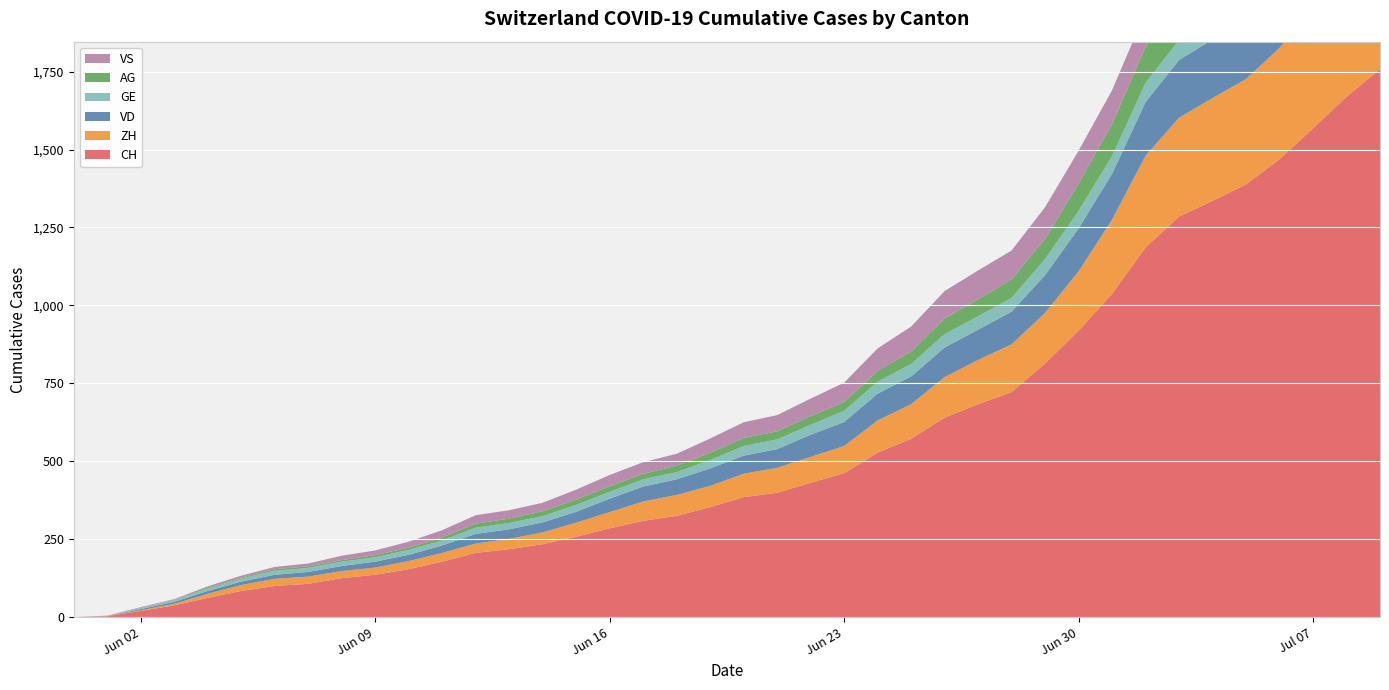

Reading left to right, extract all data points from this chart.

CH: 2020-05-31=0	2020-06-01=3	2020-06-02=20	2020-06-03=38	2020-06-04=62	2020-06-05=84	2020-06-06=100	2020-06-07=107	2020-06-08=125	2020-06-09=136	2020-06-10=154	2020-06-11=178	2020-06-12=206	2020-06-13=218	2020-06-14=234	2020-06-15=258	2020-06-16=285	2020-06-17=309	2020-06-18=325	2020-06-19=353	2020-06-20=385	2020-06-21=399	2020-06-22=431	2020-06-23=462	2020-06-24=528	2020-06-25=572	2020-06-26=640	2020-06-27=683	2020-06-28=722	2020-06-29=814	2020-06-30=919	2020-07-01=1037	2020-07-02=1186	2020-07-03=1285	2020-07-04=1335	2020-07-05=1388	2020-07-06=1469	2020-07-07=1568	2020-07-08=1669	2020-07-09=1758
ZH: 2020-05-31=0	2020-06-01=0	2020-06-02=2	2020-06-03=5	2020-06-04=13	2020-06-05=19	2020-06-06=23	2020-06-07=23	2020-06-08=23	2020-06-09=23	2020-06-10=26	2020-06-11=28	2020-06-12=30	2020-06-13=33	2020-06-14=38	2020-06-15=45	2020-06-16=52	2020-06-17=62	2020-06-18=67	2020-06-19=68	2020-06-20=75	2020-06-21=80	2020-06-22=83	2020-06-23=87	2020-06-24=103	2020-06-25=111	2020-06-26=130	2020-06-27=142	2020-06-28=153	2020-06-29=162	2020-06-30=190	2020-07-01=238	2020-07-02=294	2020-07-03=317	2020-07-04=330	2020-07-05=338	2020-07-06=357	2020-07-07=382	2020-07-08=405	2020-07-09=424
VD: 2020-05-31=0	2020-06-01=0	2020-06-02=4	2020-06-03=6	2020-06-04=9	2020-06-05=11	2020-06-06=13	2020-06-07=15	2020-06-08=16	2020-06-09=19	2020-06-10=20	2020-06-11=24	2020-06-12=31	2020-06-13=31	2020-06-14=32	2020-06-15=35	2020-06-16=43	2020-06-17=48	2020-06-18=50	2020-06-19=56	2020-06-20=58	2020-06-21=60	2020-06-22=71	2020-06-23=77	2020-06-24=86	2020-06-25=89	2020-06-26=95	2020-06-27=97	2020-06-28=105	2020-06-29=121	2020-06-30=138	2020-07-01=147	2020-07-02=172	2020-07-03=185	2020-07-04=188	2020-07-05=195	2020-07-06=208	2020-07-07=224	2020-07-08=240	2020-07-09=252
GE: 2020-05-31=0	2020-06-01=1	2020-06-02=4	2020-06-03=6	2020-06-04=8	2020-06-05=10	2020-06-06=13	2020-06-07=13	2020-06-08=14	2020-06-09=14	2020-06-10=16	2020-06-11=16	2020-06-12=20	2020-06-13=20	2020-06-14=20	2020-06-15=22	2020-06-16=22	2020-06-17=23	2020-06-18=23	2020-06-19=27	2020-06-20=31	2020-06-21=31	2020-06-22=32	2020-06-23=36	2020-06-24=38	2020-06-25=40	2020-06-26=43	2020-06-27=43	2020-06-28=44	2020-06-29=52	2020-06-30=56	2020-07-01=57	2020-07-02=62	2020-07-03=64	2020-07-04=67	2020-07-05=69	2020-07-06=76	2020-07-07=80	2020-07-08=84	2020-07-09=92
AG: 2020-05-31=0	2020-06-01=0	2020-06-02=0	2020-06-03=1	2020-06-04=3	2020-06-05=3	2020-06-06=5	2020-06-07=5	2020-06-08=5	2020-06-09=7	2020-06-10=7	2020-06-11=10	2020-06-12=13	2020-06-13=14	2020-06-14=16	2020-06-15=17	2020-06-16=18	2020-06-17=18	2020-06-18=21	2020-06-19=23	2020-06-20=26	2020-06-21=26	2020-06-22=28	2020-06-23=28	2020-06-24=35	2020-06-25=40	2020-06-26=50	2020-06-27=55	2020-06-28=59	2020-06-29=65	2020-06-30=88	2020-07-01=103	2020-07-02=116	2020-07-03=120	2020-07-04=123	2020-07-05=125	2020-07-06=132	2020-07-07=140	2020-07-08=147	2020-07-09=153
VS: 2020-05-31=0	2020-06-01=1	2020-06-02=2	2020-06-03=2	2020-06-04=4	2020-06-05=6	2020-06-06=7	2020-06-07=9	2020-06-08=14	2020-06-09=15	2020-06-10=19	2020-06-11=23	2020-06-12=27	2020-06-13=27	2020-06-14=27	2020-06-15=32	2020-06-16=36	2020-06-17=37	2020-06-18=38	2020-06-19=46	2020-06-20=50	2020-06-21=52	2020-06-22=56	2020-06-23=62	2020-06-24=72	2020-06-25=80	2020-06-26=88	2020-06-27=92	2020-06-28=93	2020-06-29=101	2020-06-30=105	2020-07-01=108	2020-07-02=112	2020-07-03=116	2020-07-04=118	2020-07-05=120	2020-07-06=123	2020-07-07=126	2020-07-08=126	2020-07-09=128